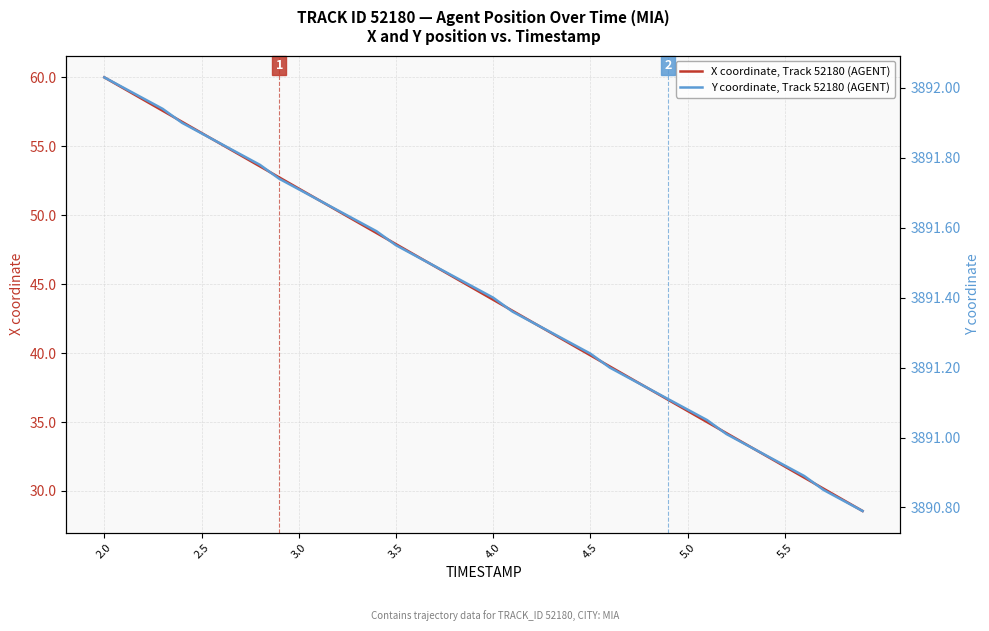

What is the minimum value for X coordinate, Track 52180 (AGENT)?

28.5